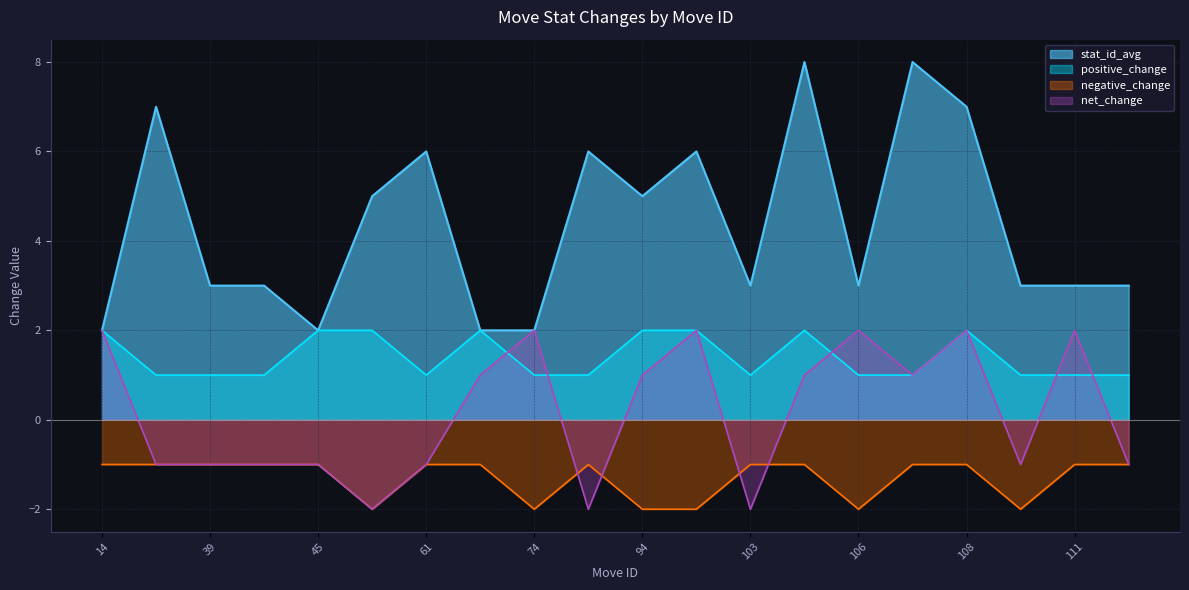

How many data points in net_change are less than 1?

10